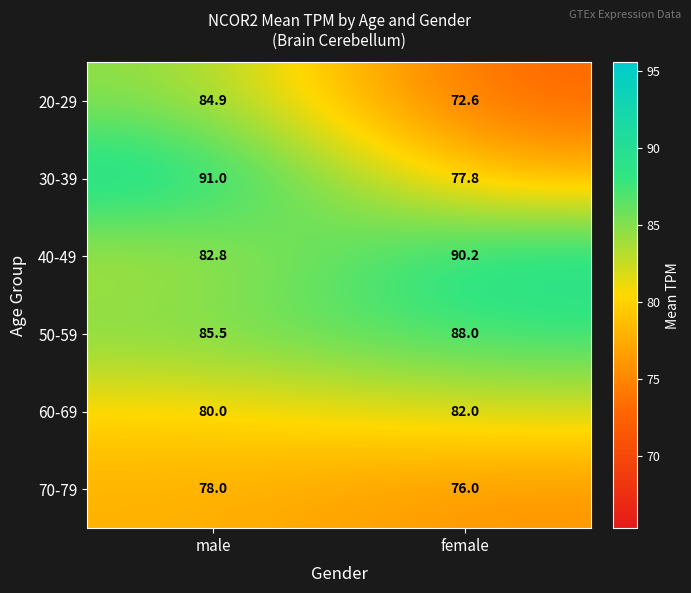

Reading left to right, transcribe all the data shown in this chart.

20-29: male=84.9	female=72.6
30-39: male=91.0	female=77.8
40-49: male=82.8	female=90.2
50-59: male=85.5	female=88.0
60-69: male=80.0	female=82.0
70-79: male=78.0	female=76.0